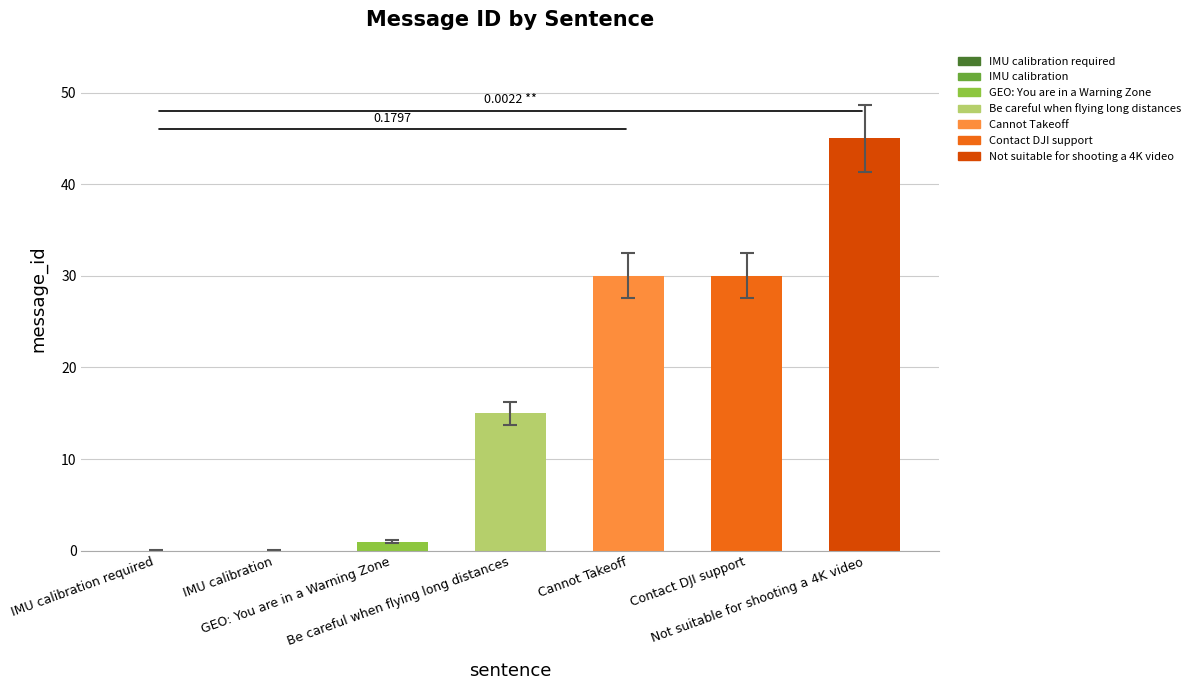

True or false: the data shows 30 at Contact DJI support.

True